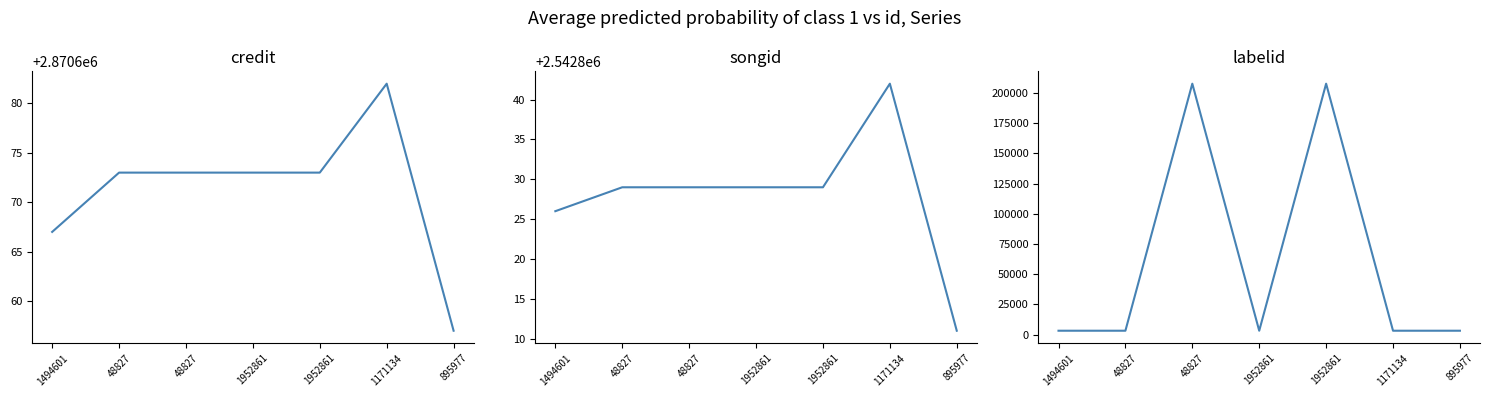

What is the sum of all songid values?

17799795